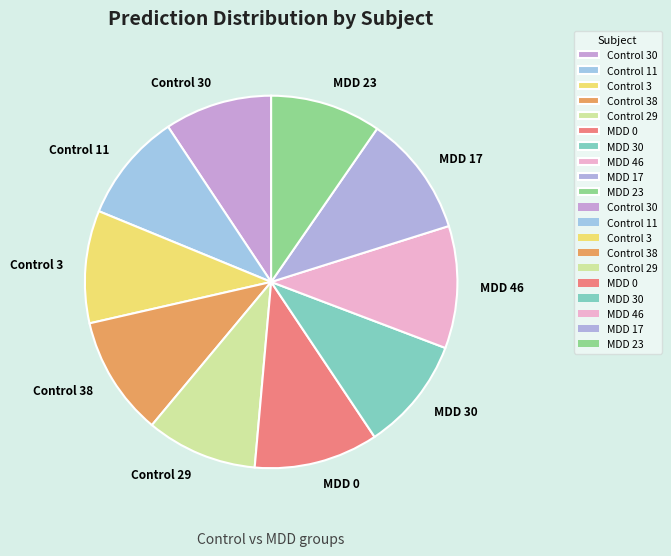

Is it true that MDD 17 is 11% of the pie?

True